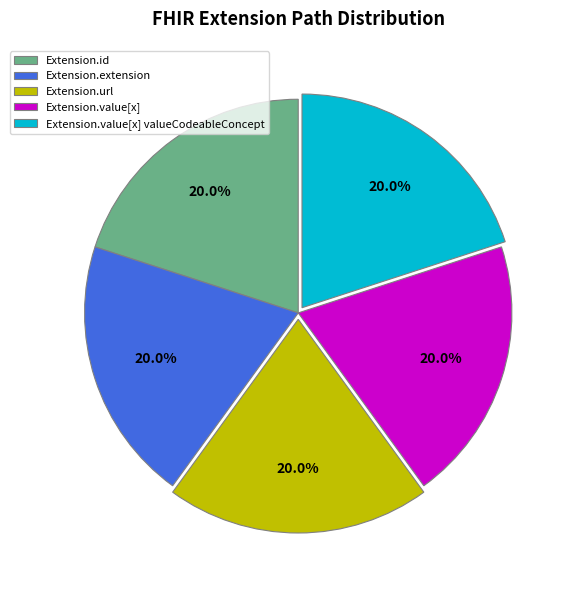

Combined, what portion of the pie is Extension.id and Extension.value[x] valueCodeableConcept?

40.0%